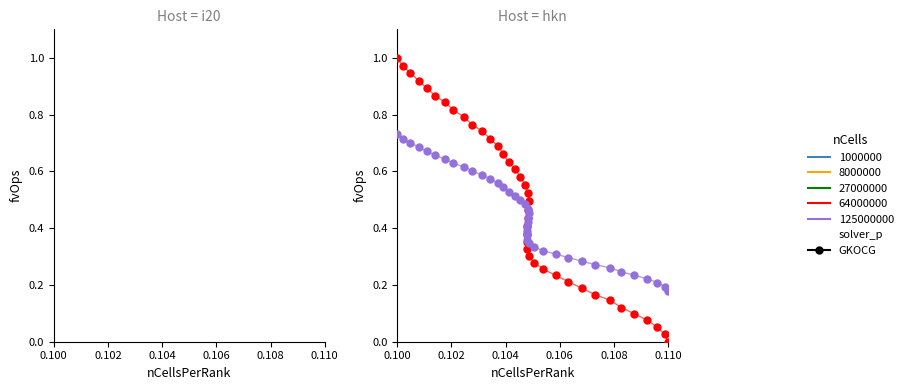

Which series reaches the minimum Y coordinate?

64000000